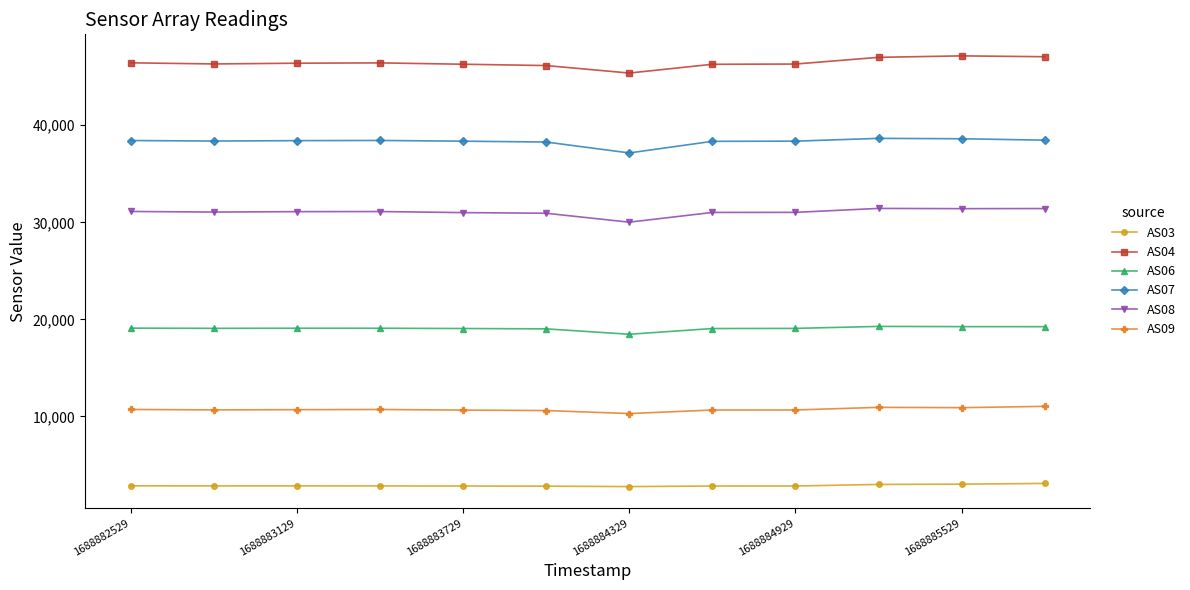

List the series in order of their peak value, lowest first.

AS03, AS09, AS06, AS08, AS07, AS04